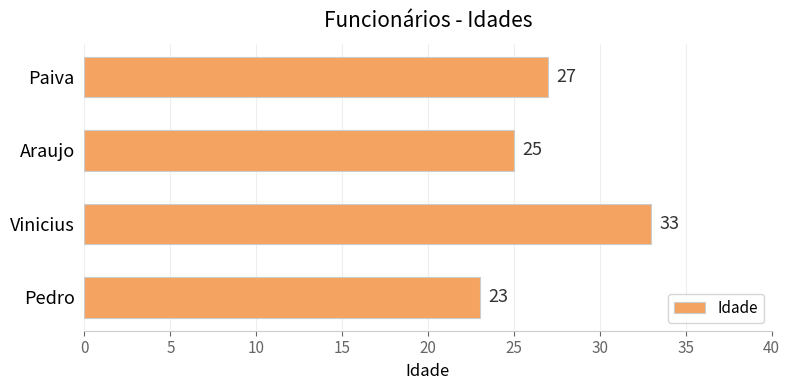

Reading bottom to top, transcribe all the data shown in this chart.

Pedro=23	Vinicius=33	Araujo=25	Paiva=27